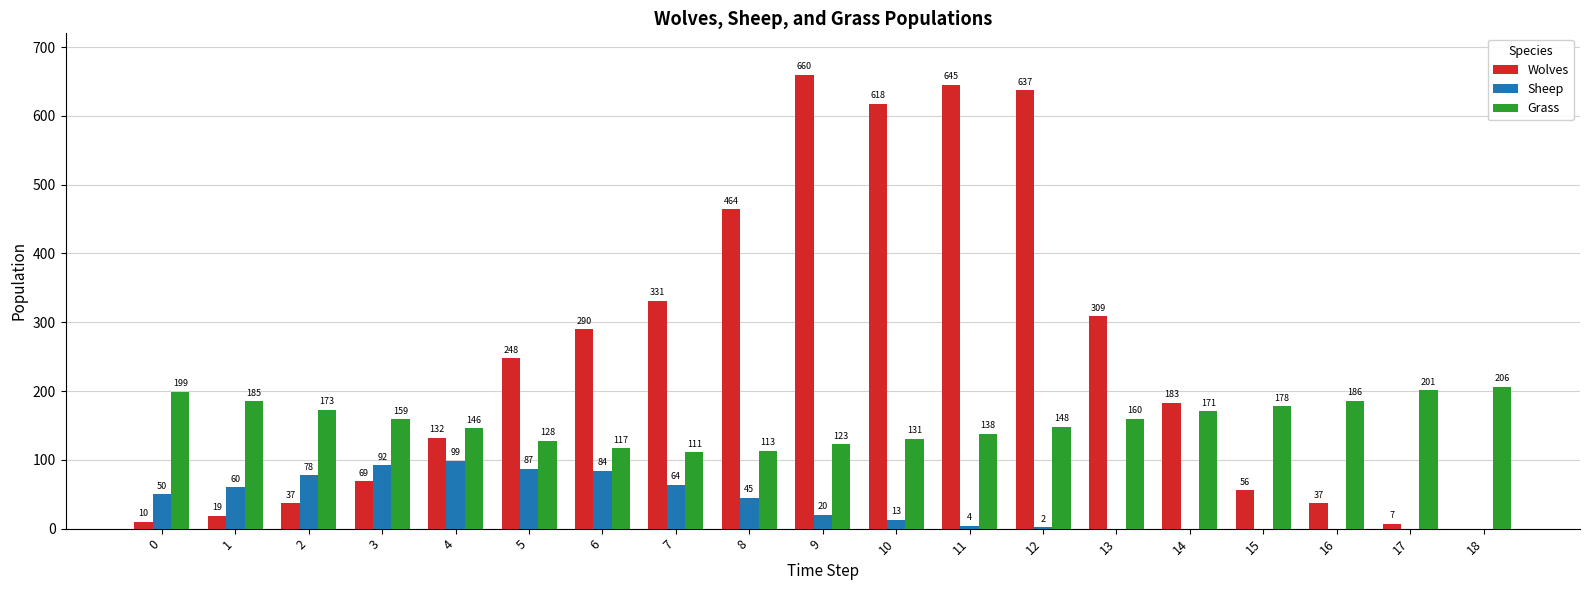

How many groups of bars are there?

19